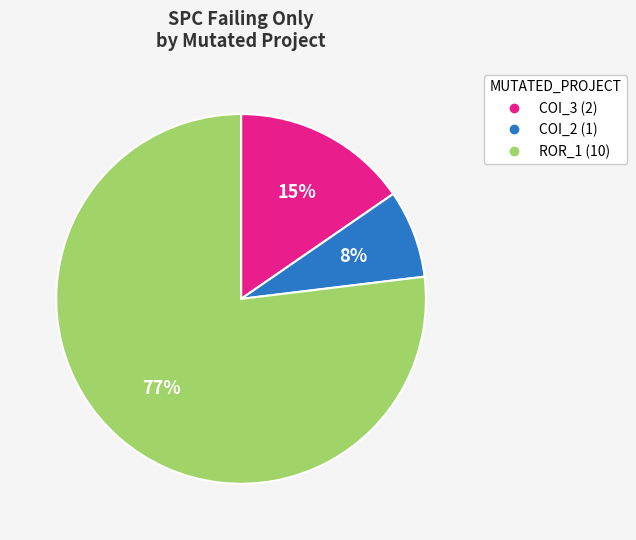

Does any single category account for the majority?

Yes